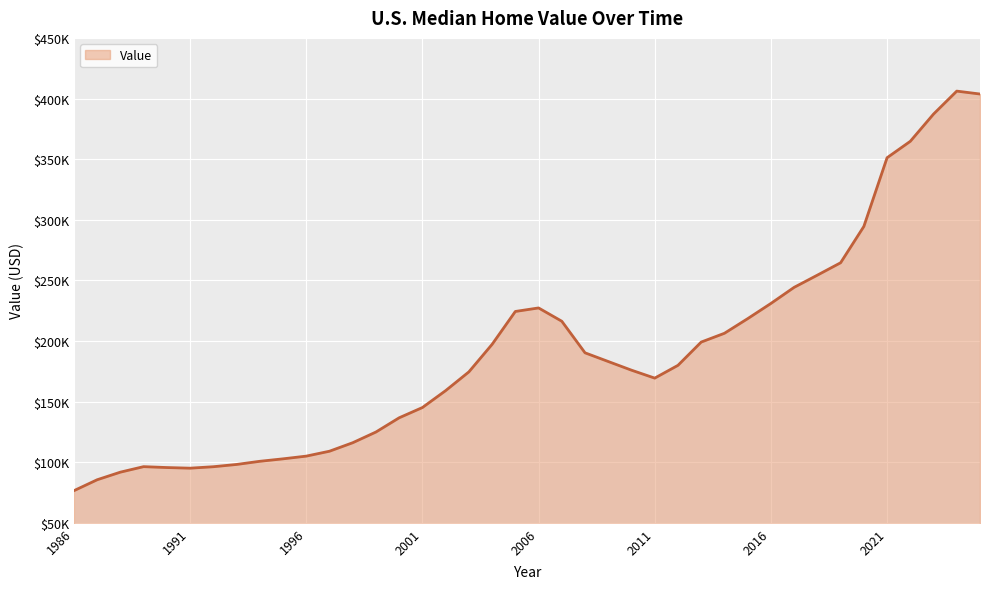

What is the difference between the maximum and second lowest values?

320593.8